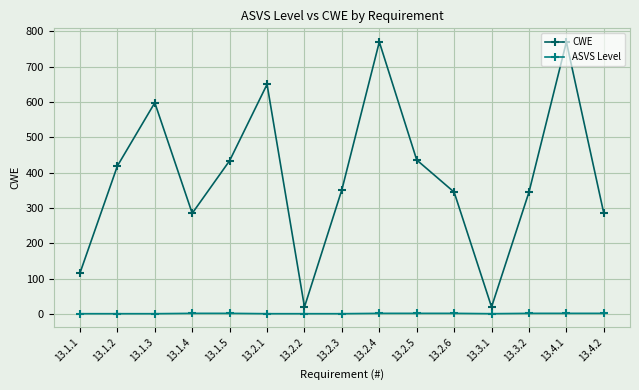

What is the greatest value displayed?

770